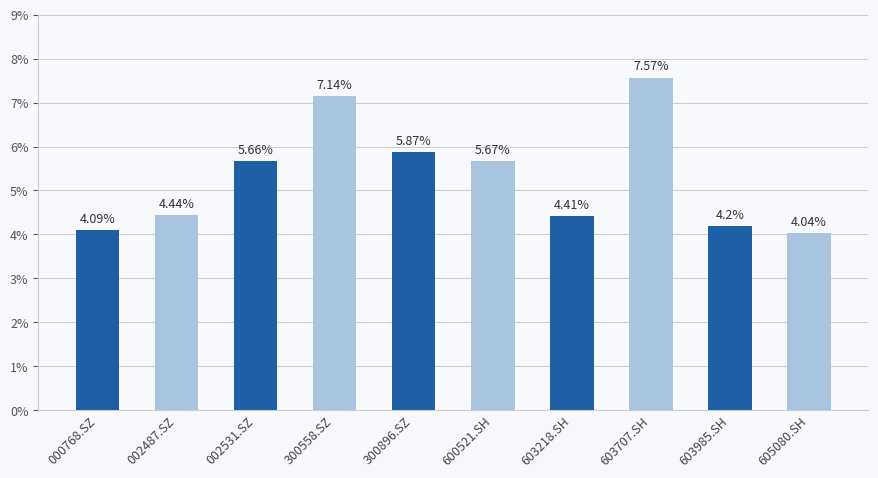

Rank the categories by value from lowest to highest.

605080.SH, 000768.SZ, 603985.SH, 603218.SH, 002487.SZ, 002531.SZ, 600521.SH, 300896.SZ, 300558.SZ, 603707.SH